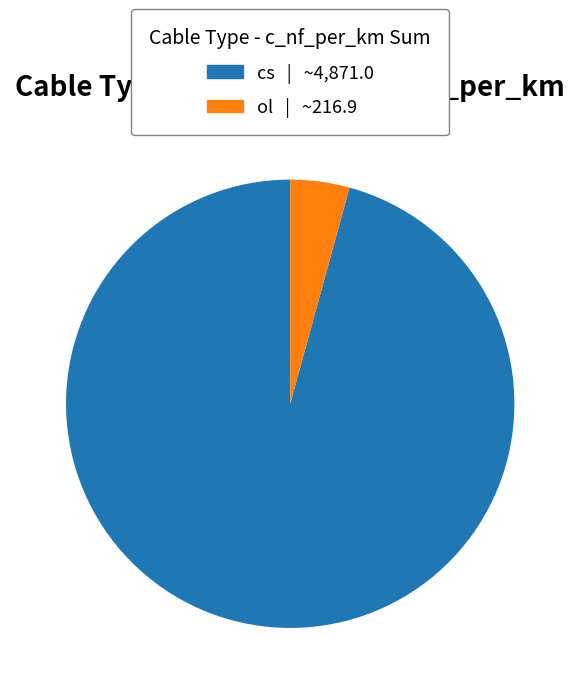

Is there a majority slice in this chart?

Yes